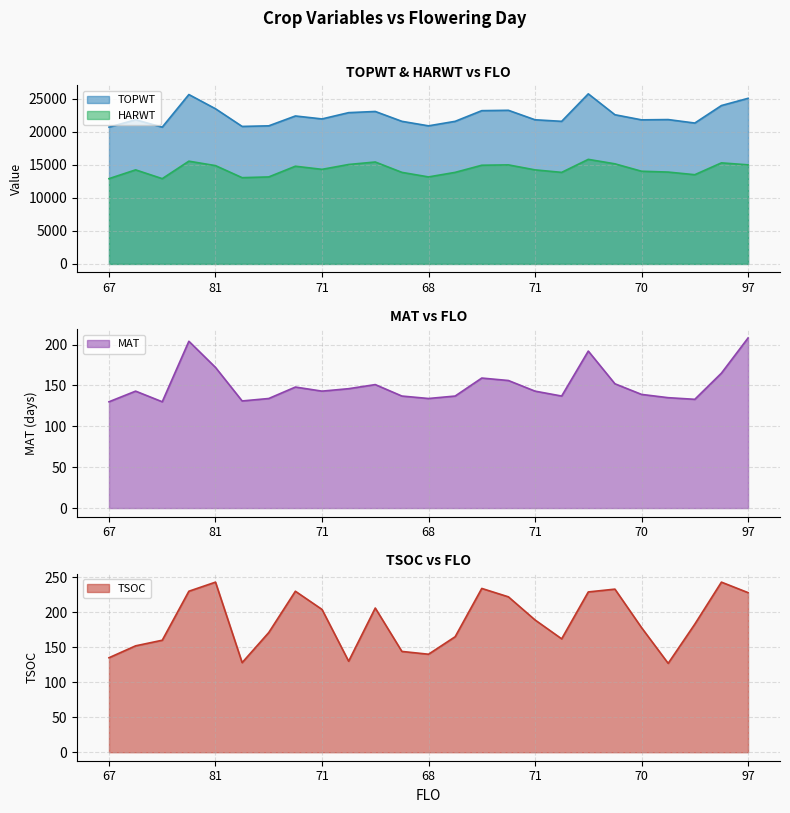

At which label does TSOC first exceed 183?

95